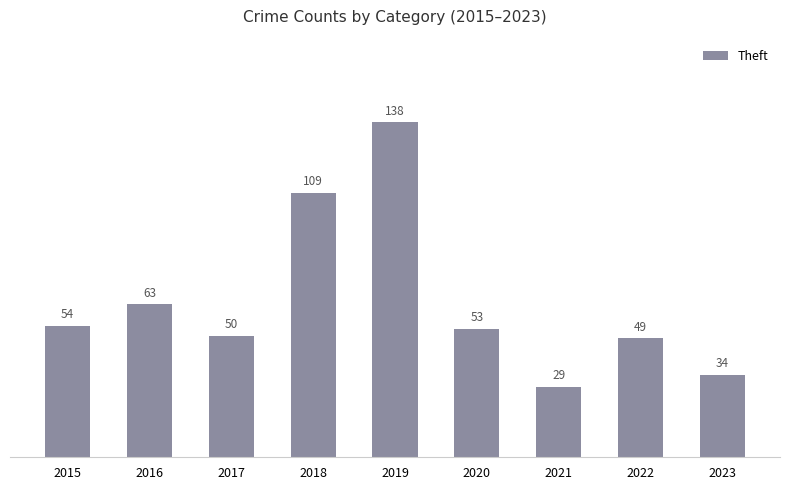

What is the minimum value shown in the chart?

29